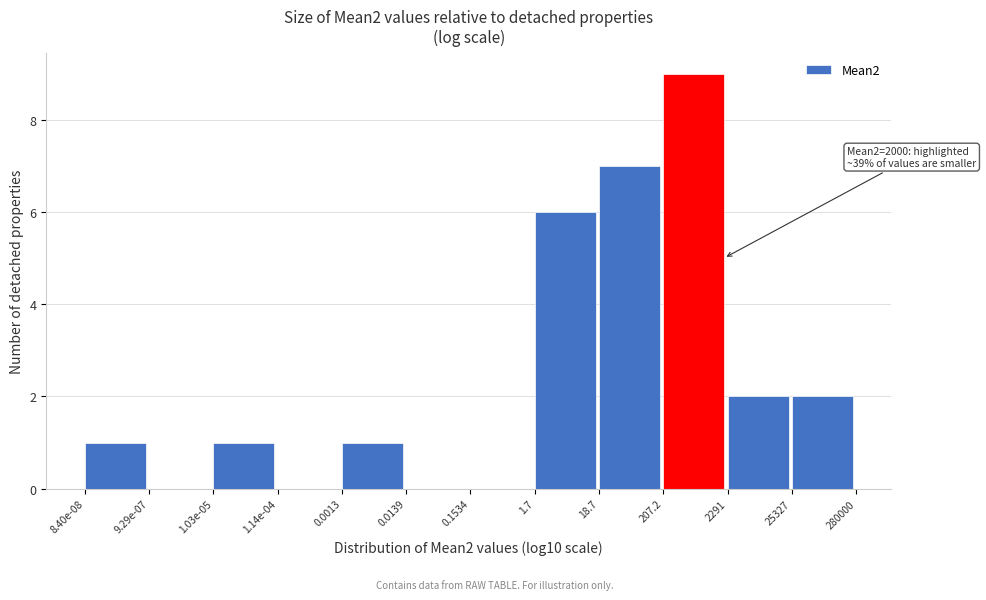

Reading left to right, transcribe all the data shown in this chart.

8.40e-08=1	9.29e-07=0	1.03e-05=1	1.14e-04=0	0.0013=1	0.0139=0	0.1534=0	1.7=6	18.7=7	207.2=9	2291=2	25327=2